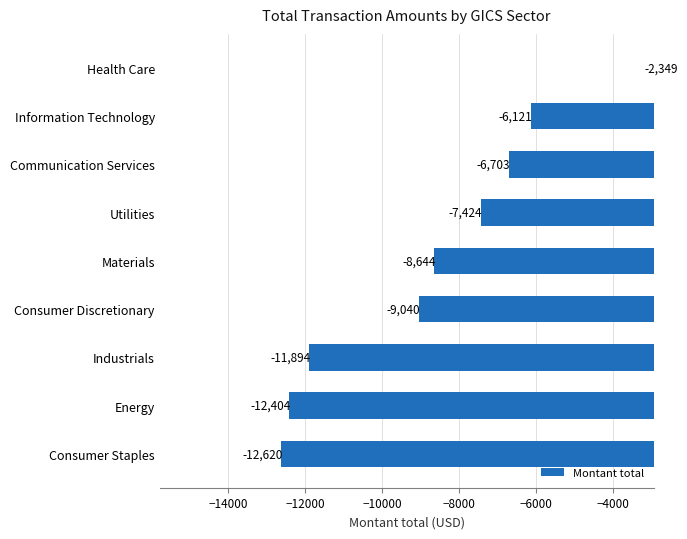

Is it true that the value at Health Care is -4053.3?

False